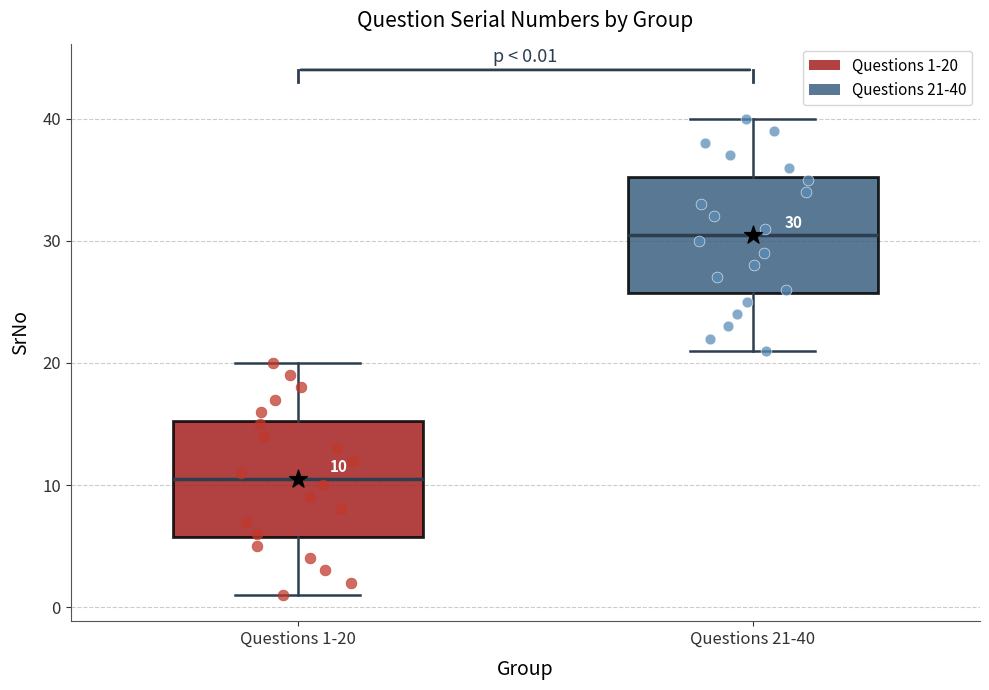

Which box's median line is the lowest?

Questions 1-20